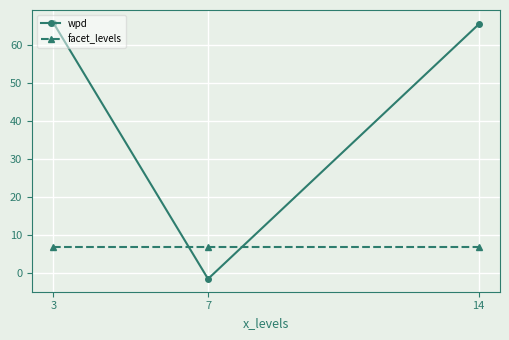

Which series has the widest spread of values?

wpd